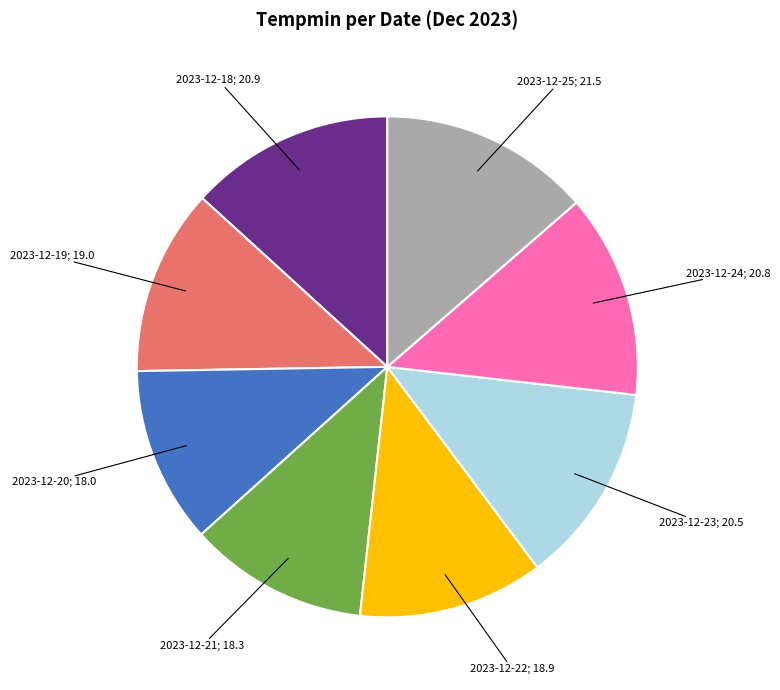

Is there a majority slice in this chart?

No